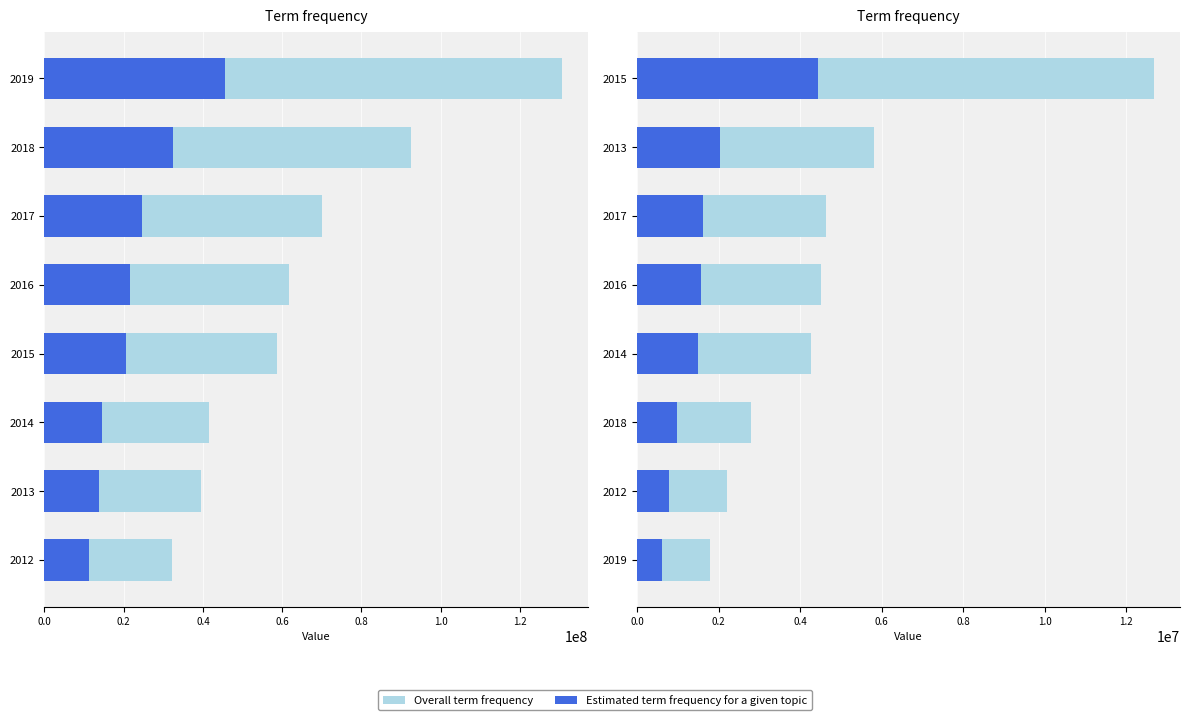

At how many categories does at least one series exceed 4803501?

2